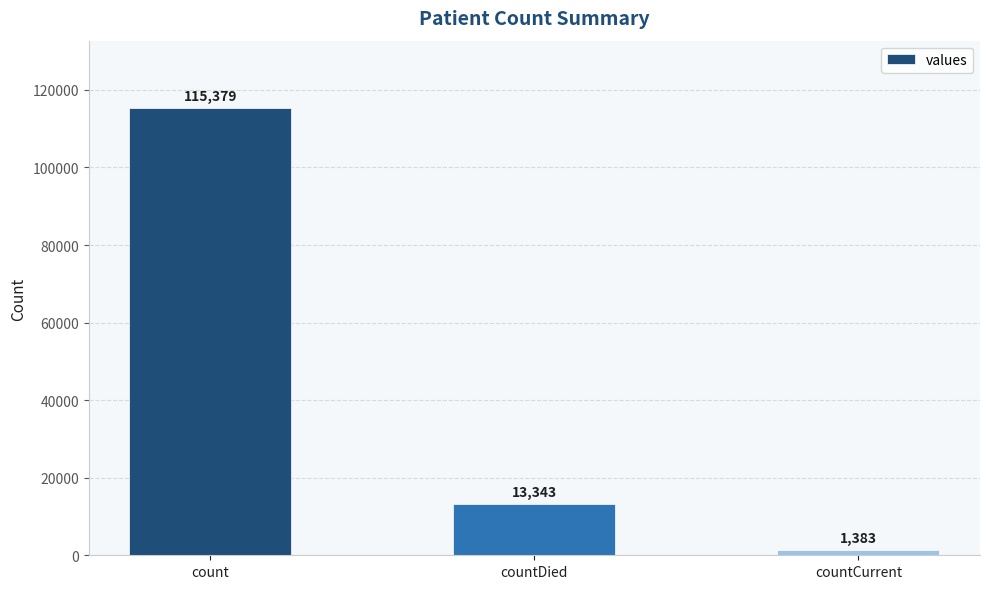

What is the sum of the values at count and countCurrent?

116762